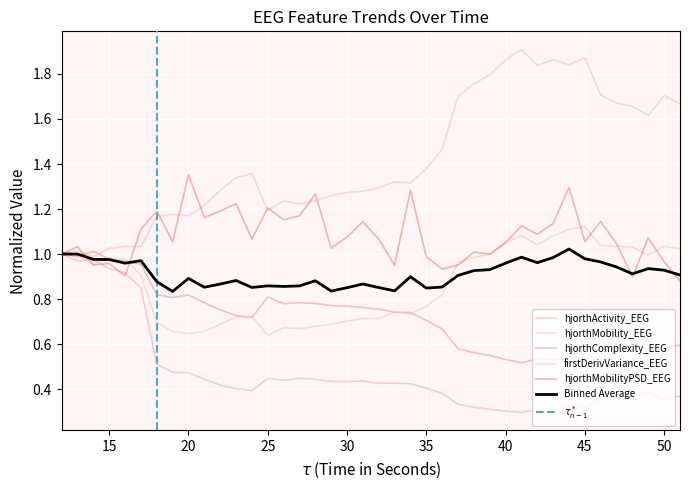

What is the value of the hjorthMobility_EEG point at the 29th from the left?

1.9